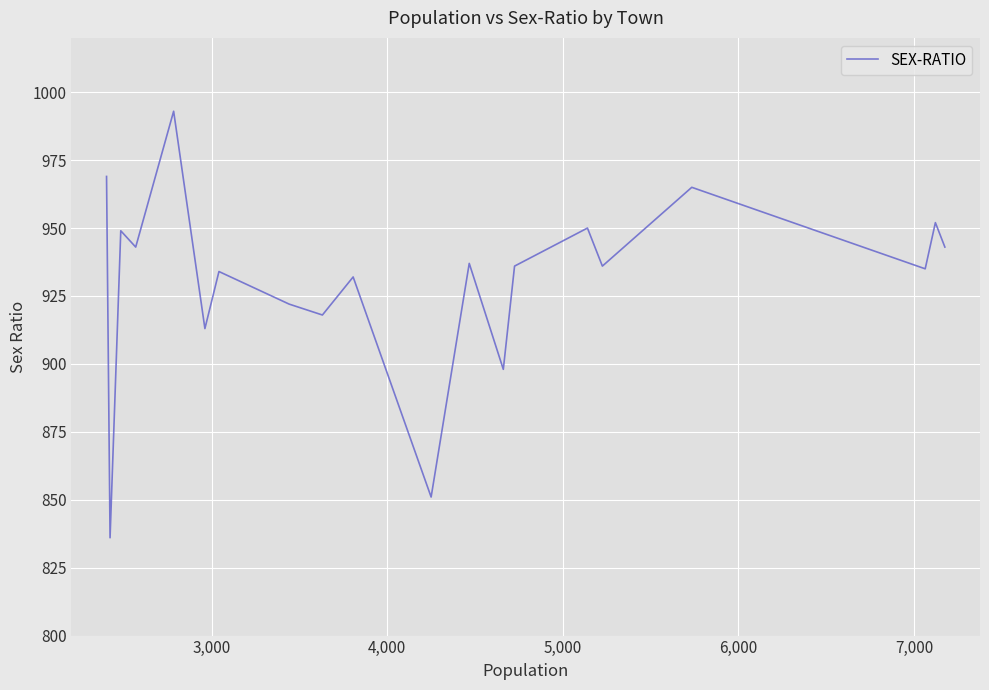

What is the difference between the maximum and minimum values?

157